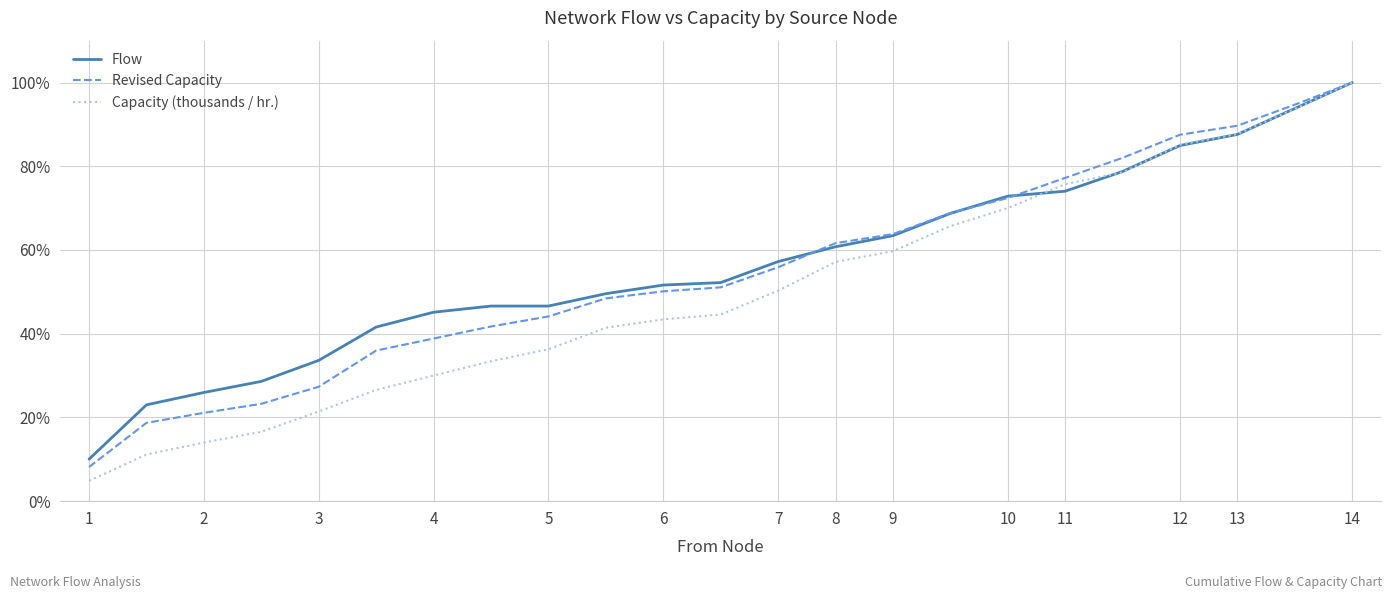

What is the greatest value displayed?

100.0